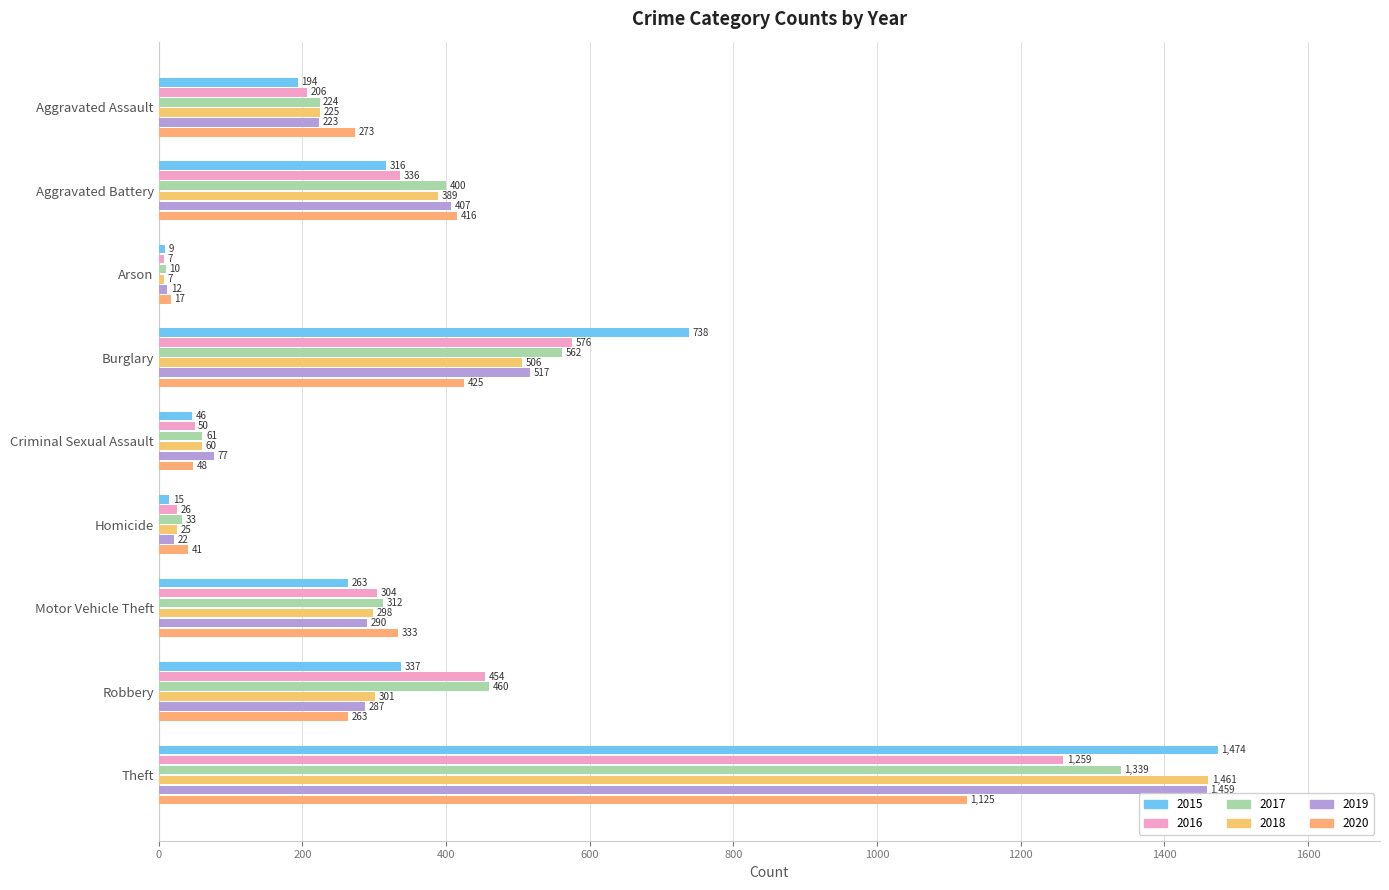

How many values in the 2015 series are below 263?

4